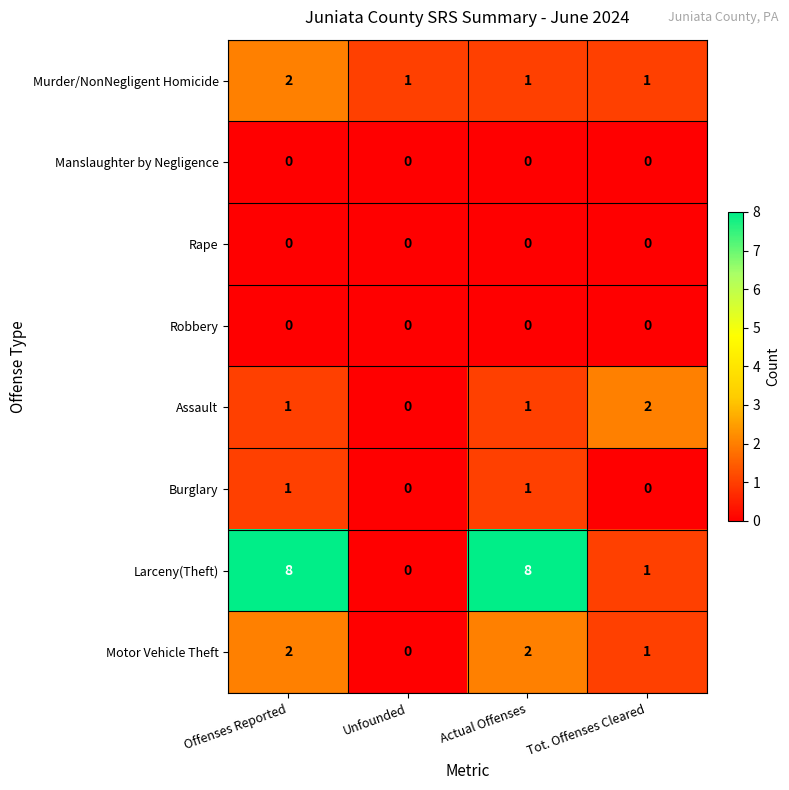

True or false: Motor Vehicle Theft has a value of 1 at Offenses Reported.

False